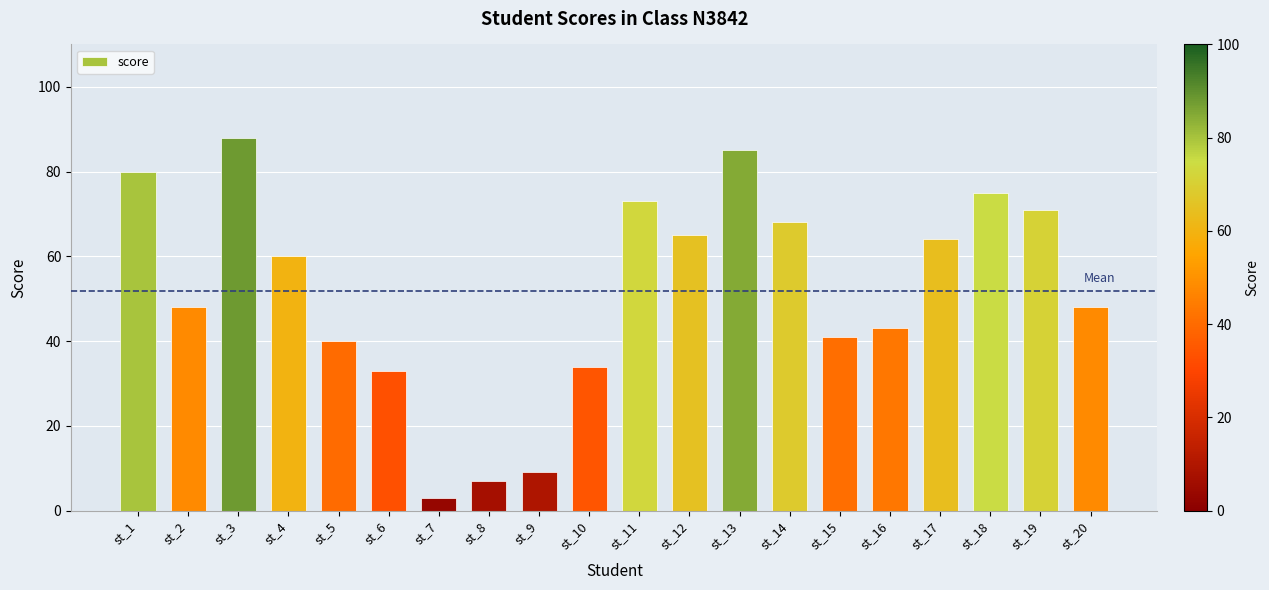

Which has a higher value, st_9 or st_15?

st_15